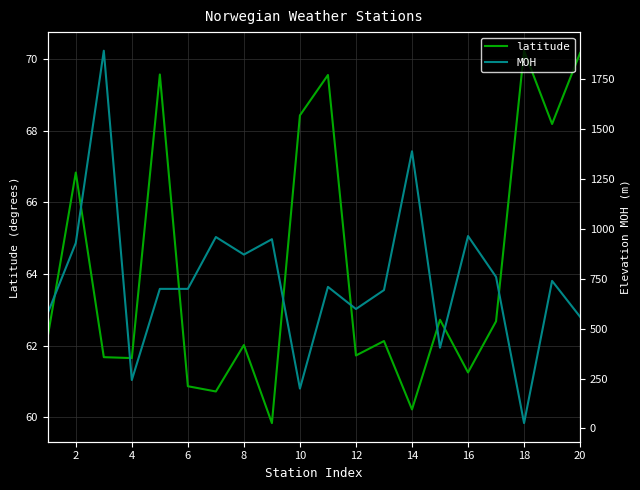

How many interior local valleys does the MOH series have?

6